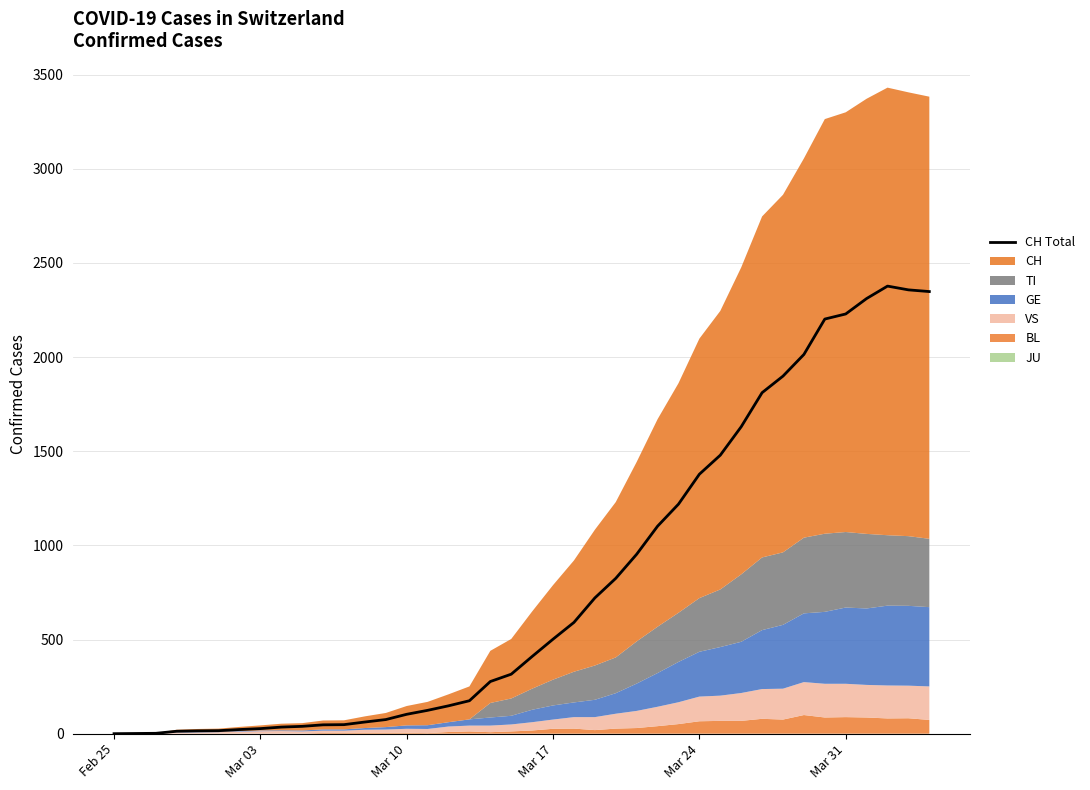

Reading left to right, extract all data points from this chart.

0	1	2	13	15	16	22	27	35	39	47	48	62	75	103	124	148	175	277	316	410	502	591	721	825	953	1102	1219	1378	1479	1630	1811	1899	2014	2202	2229	2311	2377	2357	2348